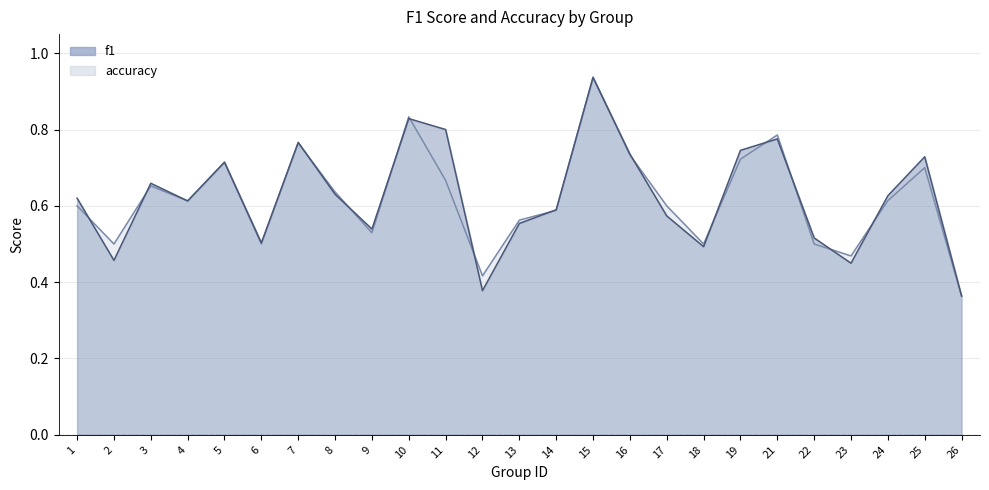

What is the value of the f1 point at the 1st from the left?

0.6